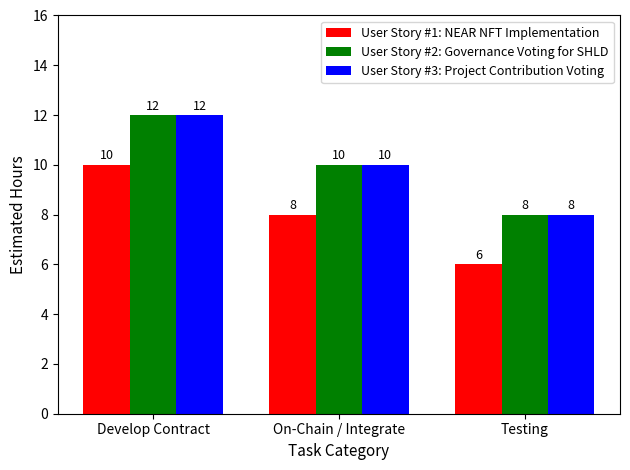

At which label does User Story #1: NEAR NFT Implementation reach its minimum?

Testing